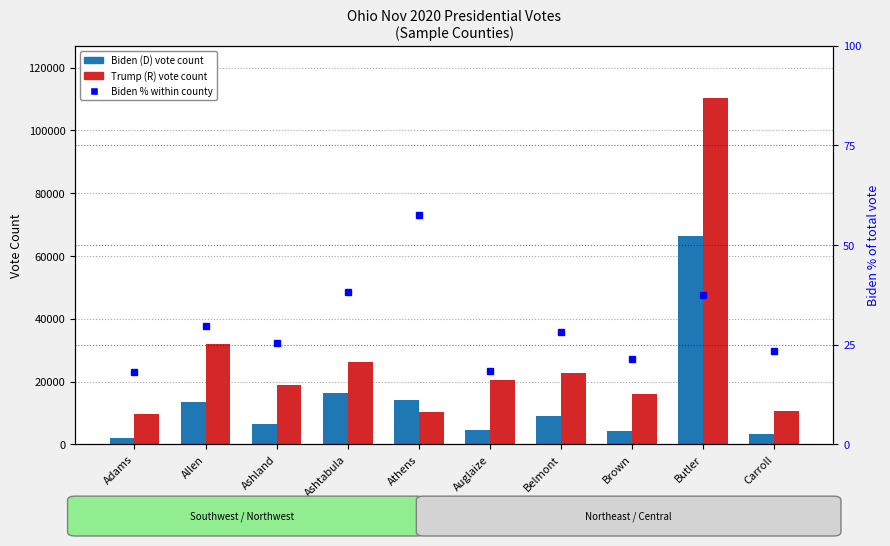

Rank the series by their maximum value, from highest to lowest.

Trump (R), Biden (D), Biden % of vote